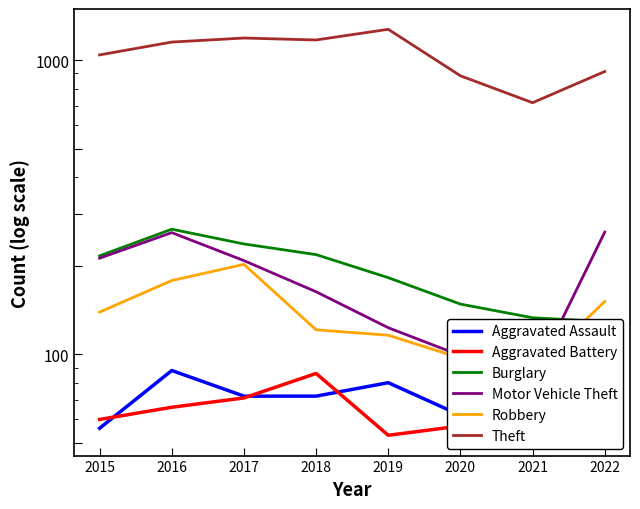

What is the value of the Aggravated Battery point at the 3rd from the left?

71